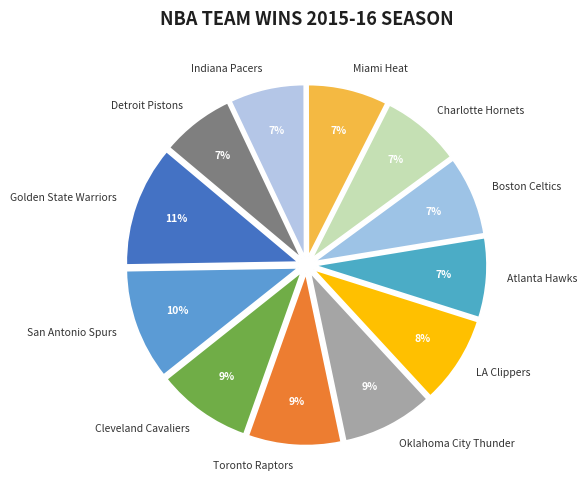

Is there any slice that represents more than half of the pie?

No